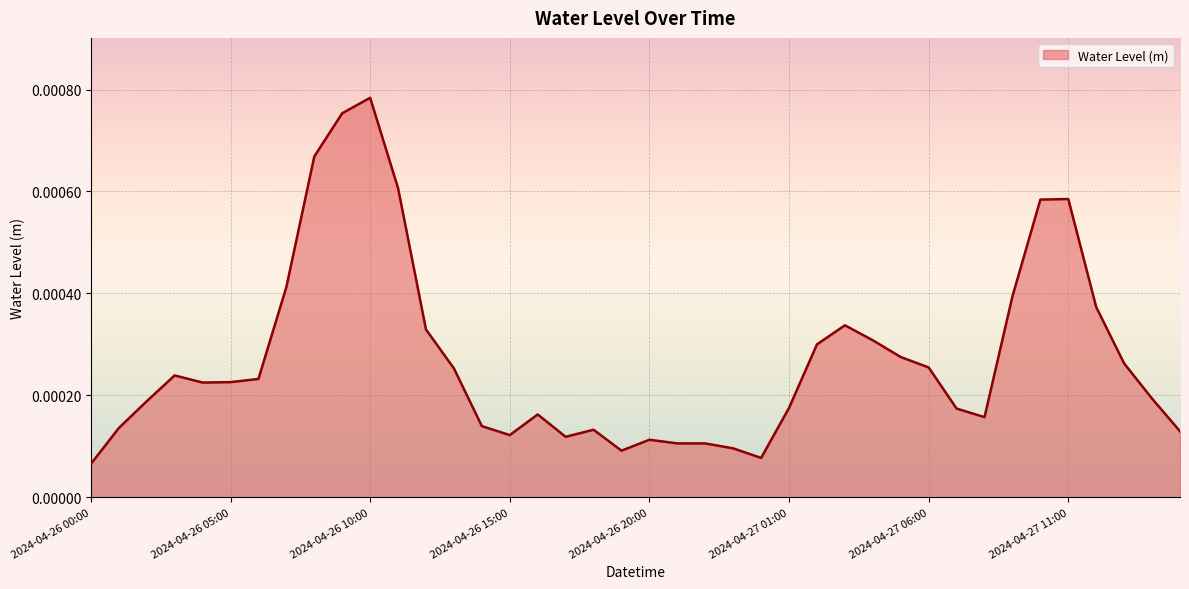

What is the label of the 4th point from the right?

2024-04-27 12:00